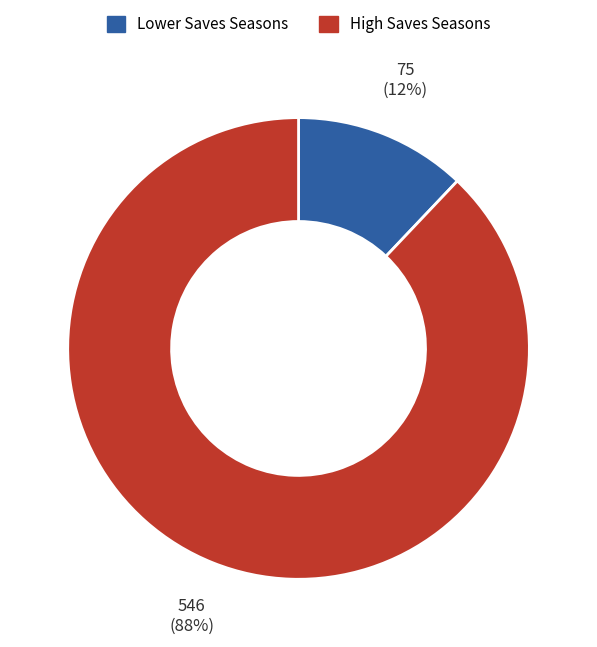

To the nearest percent, what is the difference between the largest and smallest slice percentages?

76%